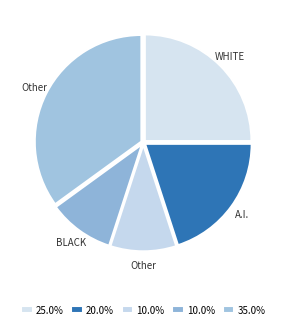

How many segments does this pie chart have?

5